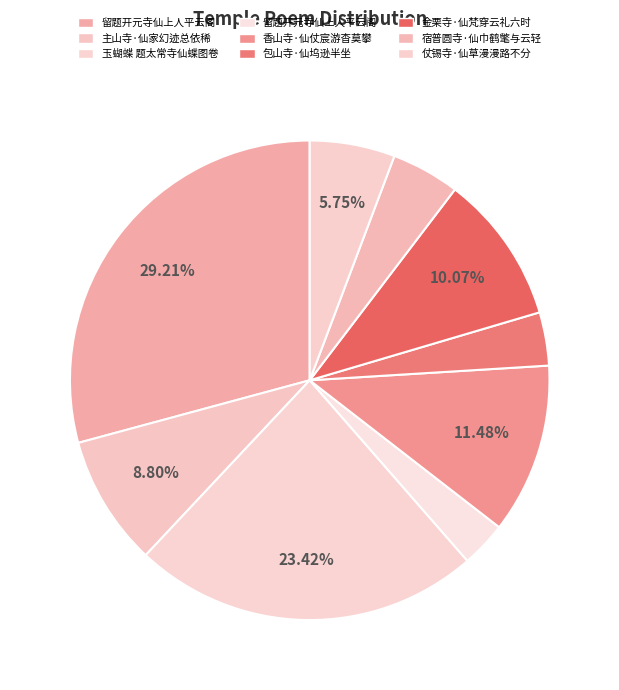

How many slices are in this pie chart?

9